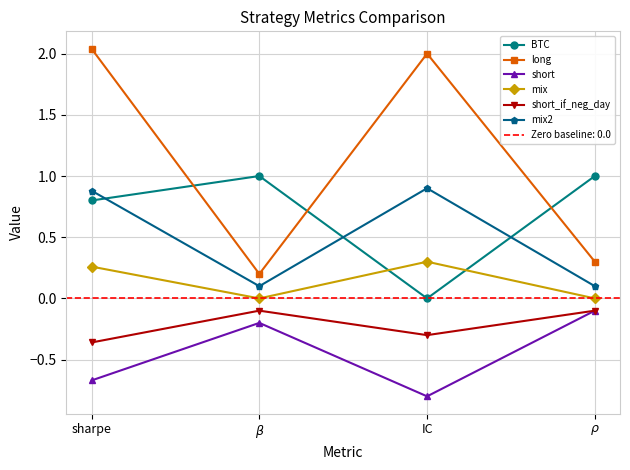

How many lines are shown in the chart?

6